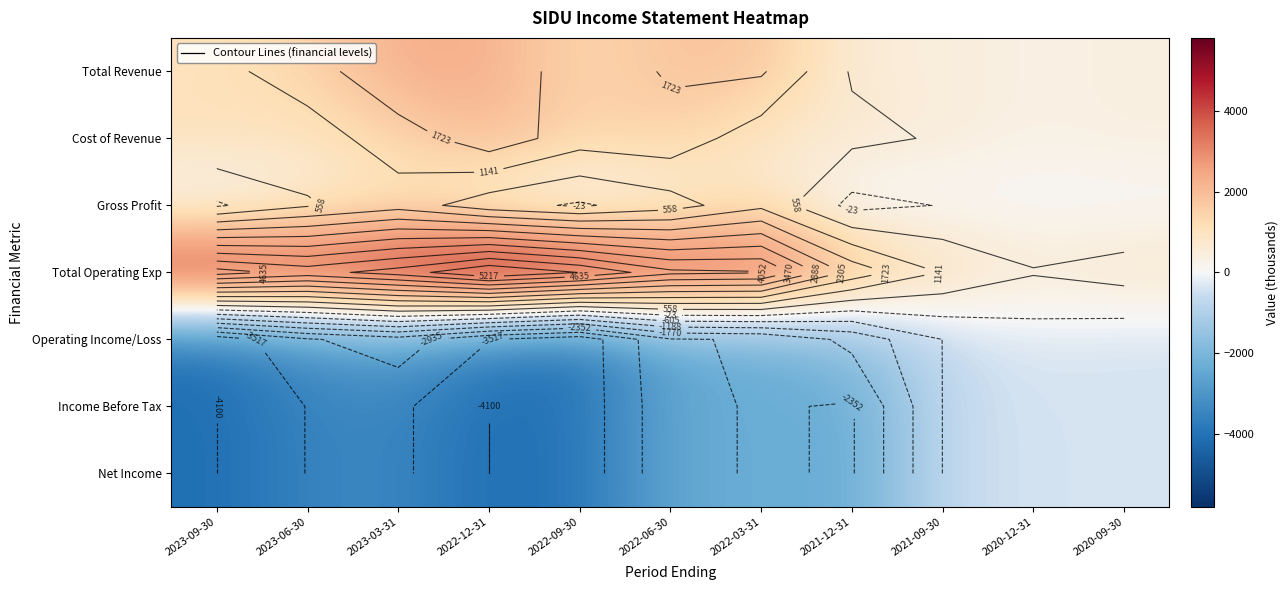

The Cost of Revenue series shows 2100 at 2022-12-31. True or false?

True